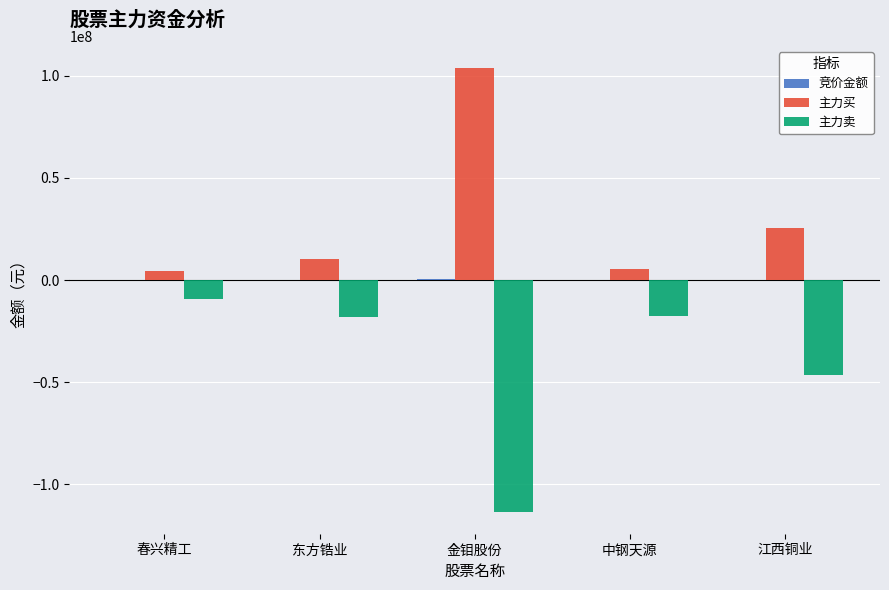

Is the value of 主力买 at 中钢天源 greater than the value of 主力卖 at 金钼股份?

Yes